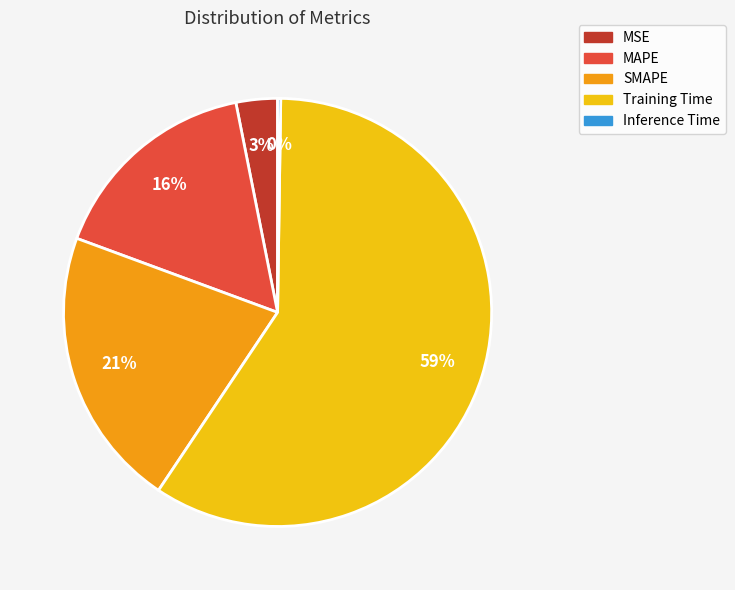

Is the sum of Training Time and MAPE greater than half?

Yes